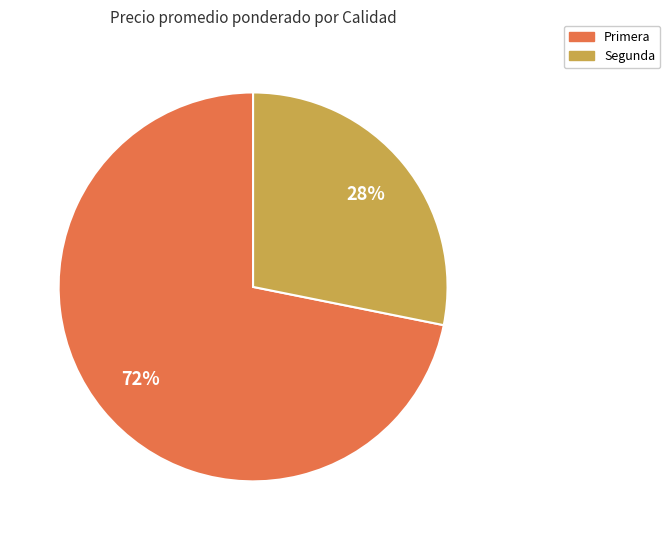

Is it true that Segunda is 37% of the pie?

False